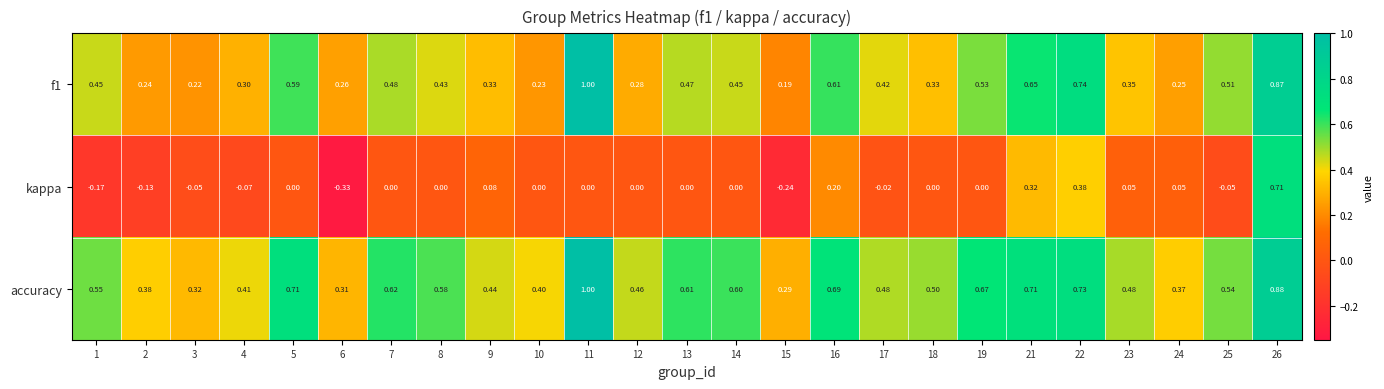

Which series has the largest total across all categories?

accuracy